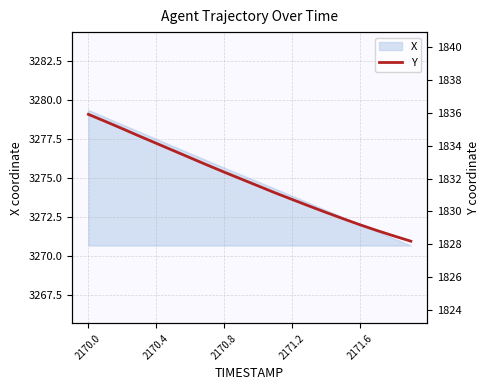

The X series shows 3277.5 at 2170.4. True or false?

True